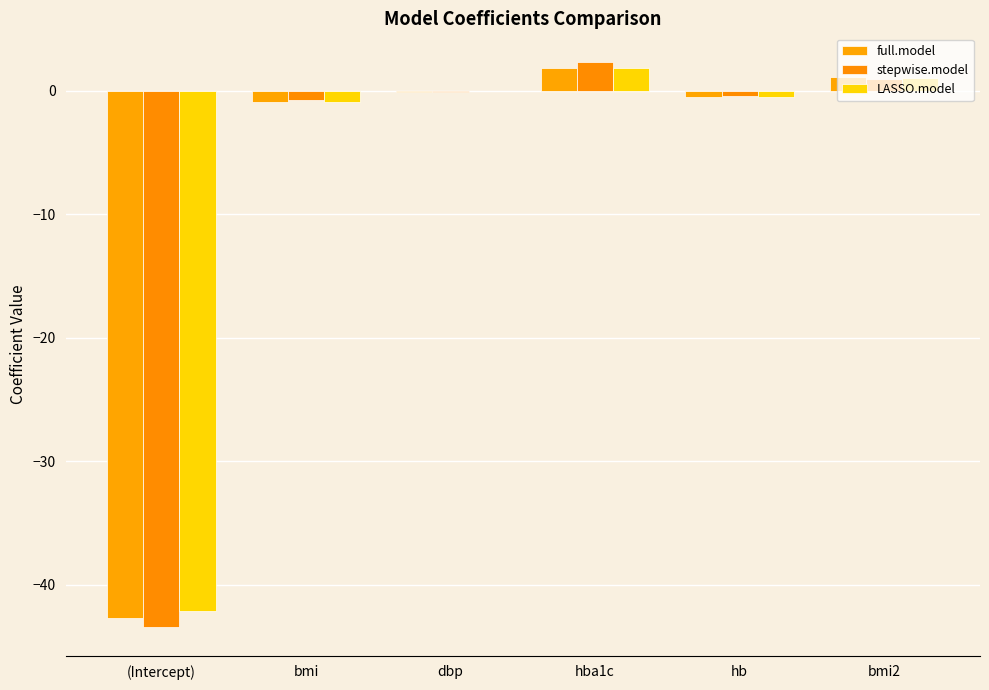

What is the minimum value for stepwise.model?

-43.4